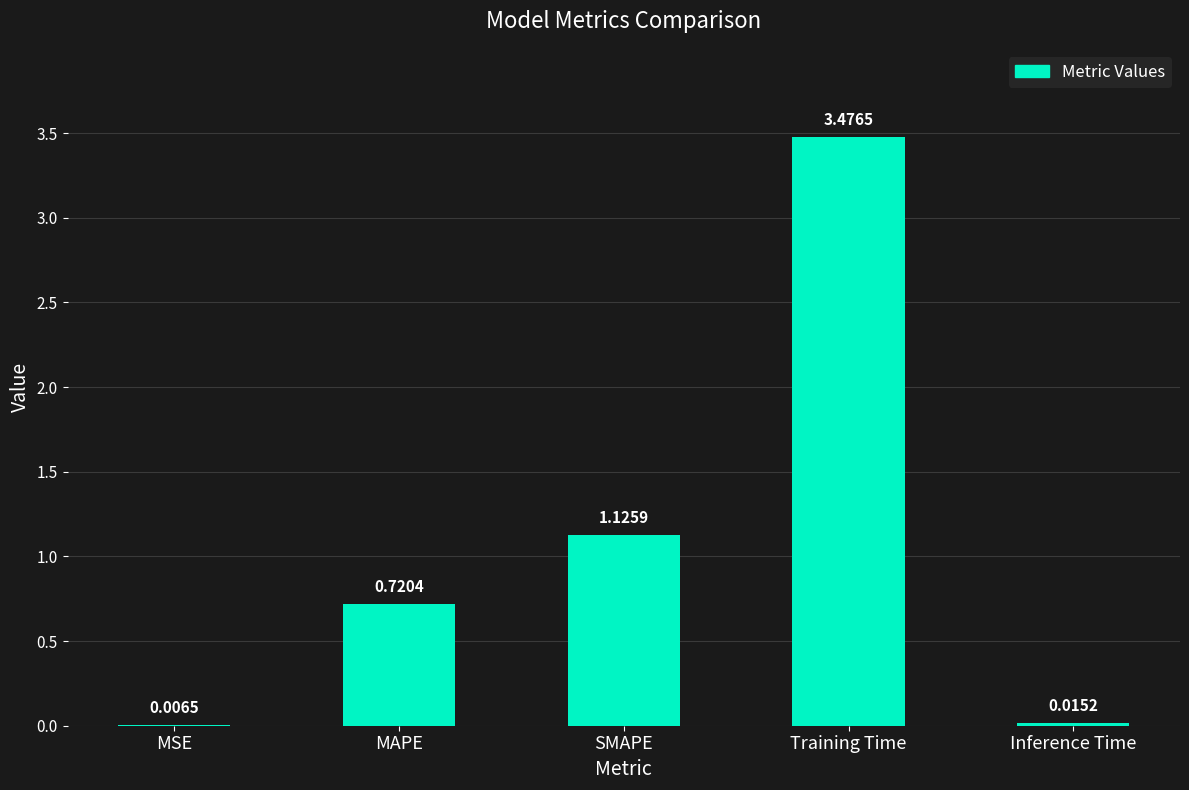

Which label corresponds to the largest value in the chart?

Training Time